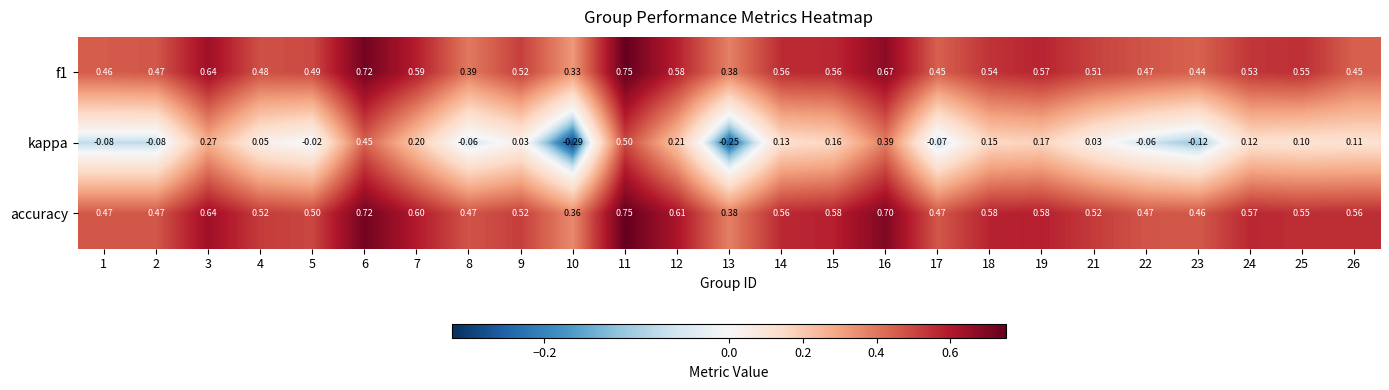

Is the value of accuracy at 6 greater than the value of kappa at 12?

Yes